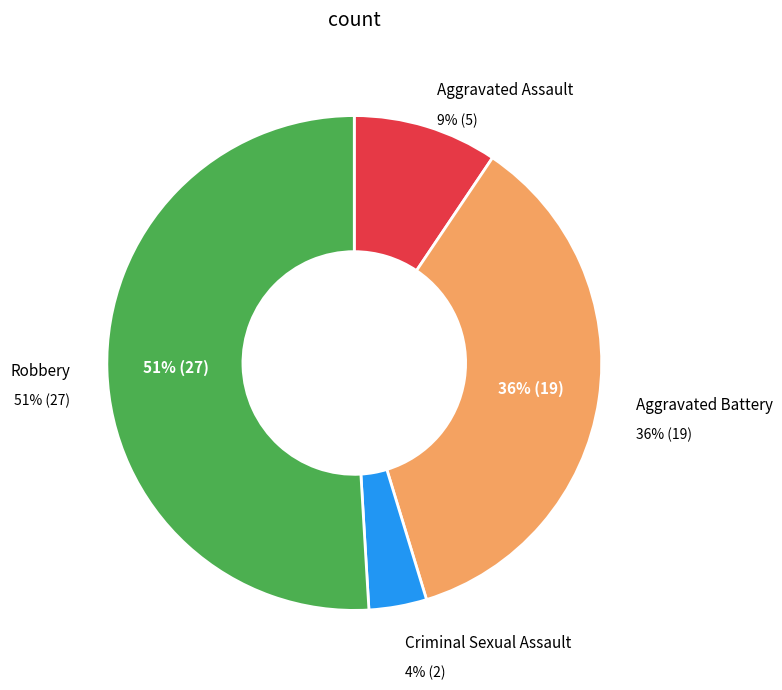

True or false: Aggravated Assault accounts for 9% of the total.

True